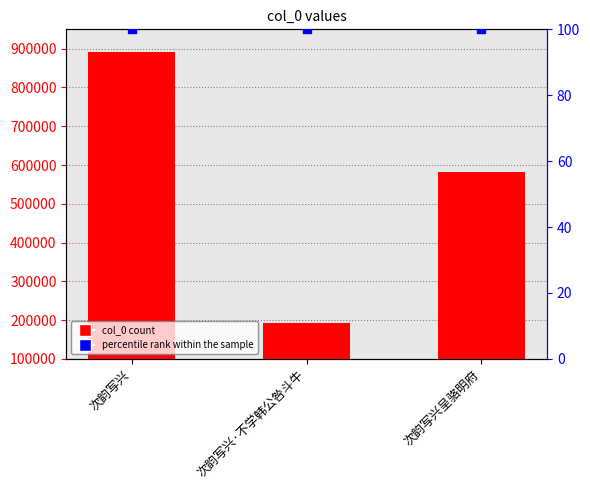

Which series has the largest total across all categories?

col_0